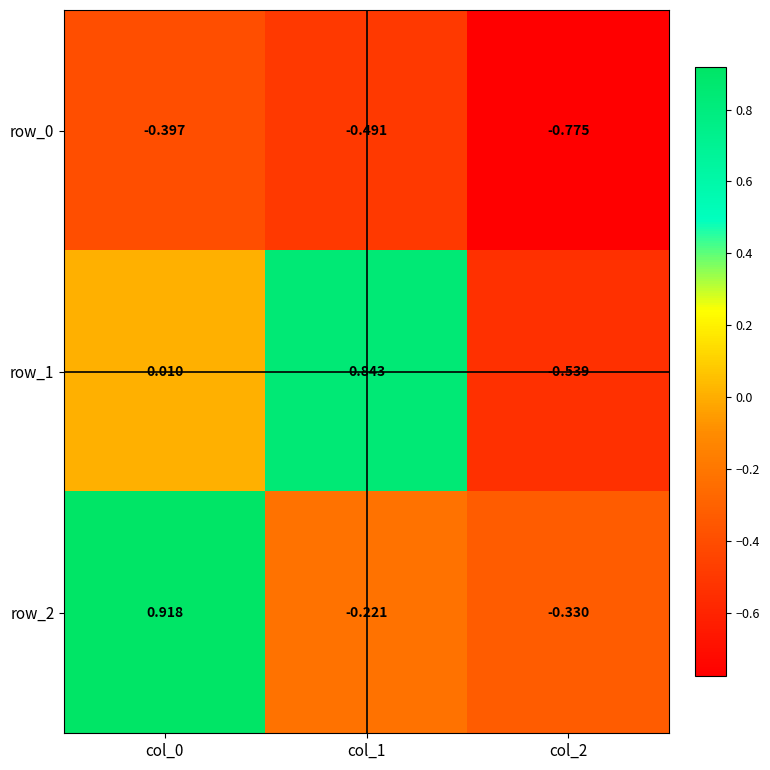

Is the value of row_0 at col_1 greater than the value of row_1 at col_0?

No